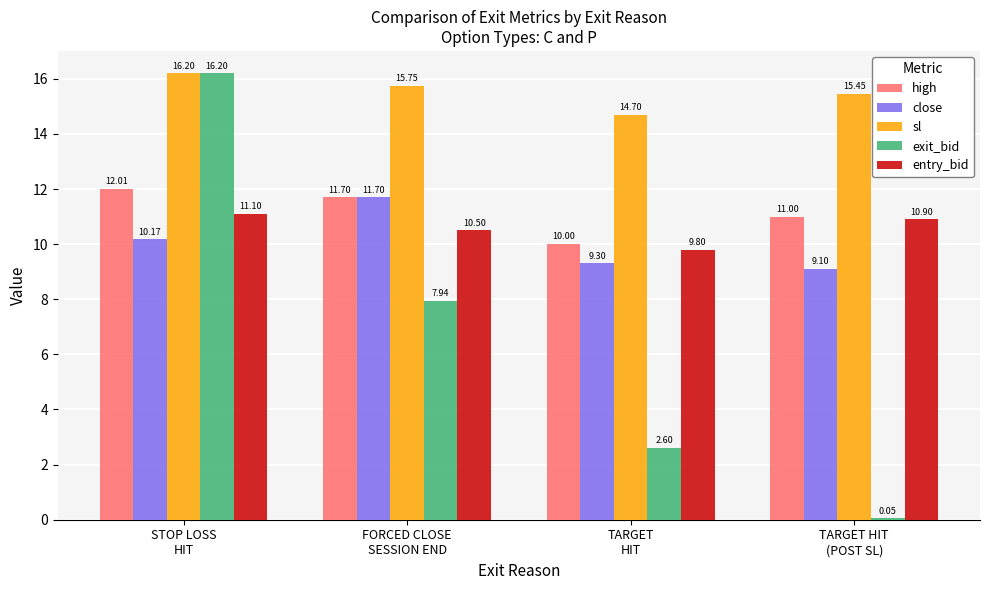

Which series has the largest total across all categories?

sl